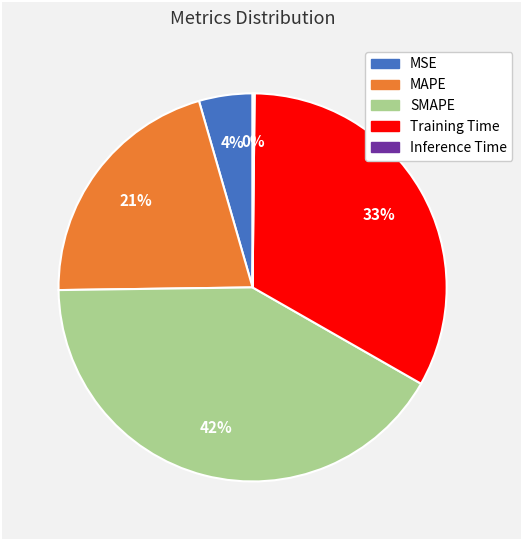

Is the sum of Training Time and MSE greater than half?

No